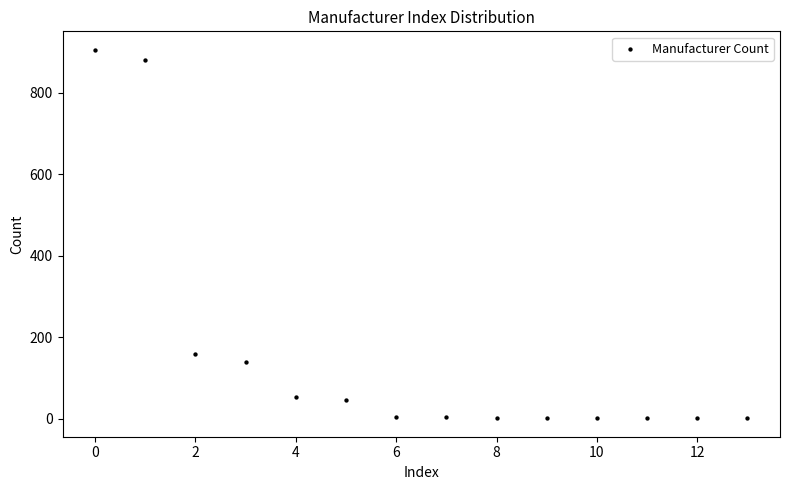

What Y value in the scatter plot is closest to 453?

159